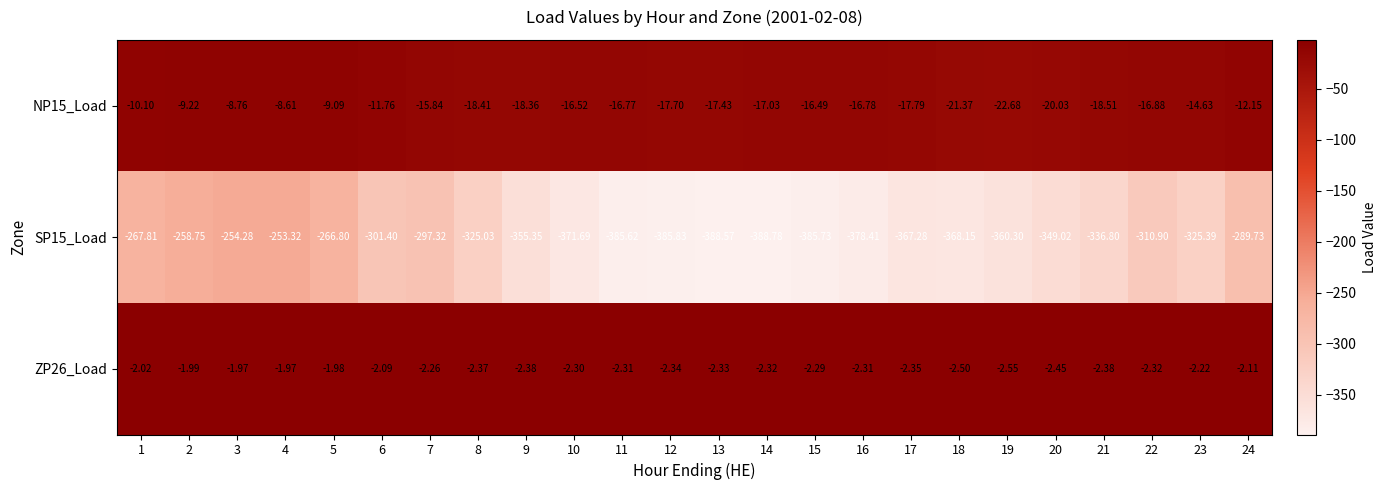

Is the value of ZP26_Load at 24 greater than the value of SP15_Load at 4?

Yes